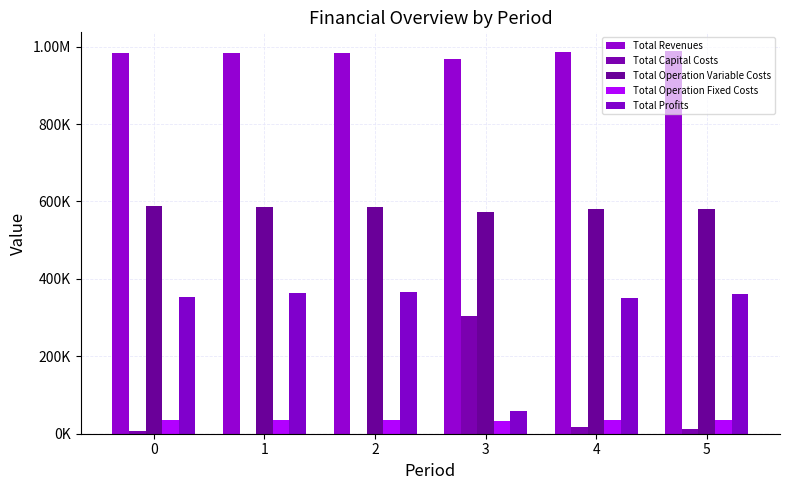

Does the chart contain stacked bars?

No